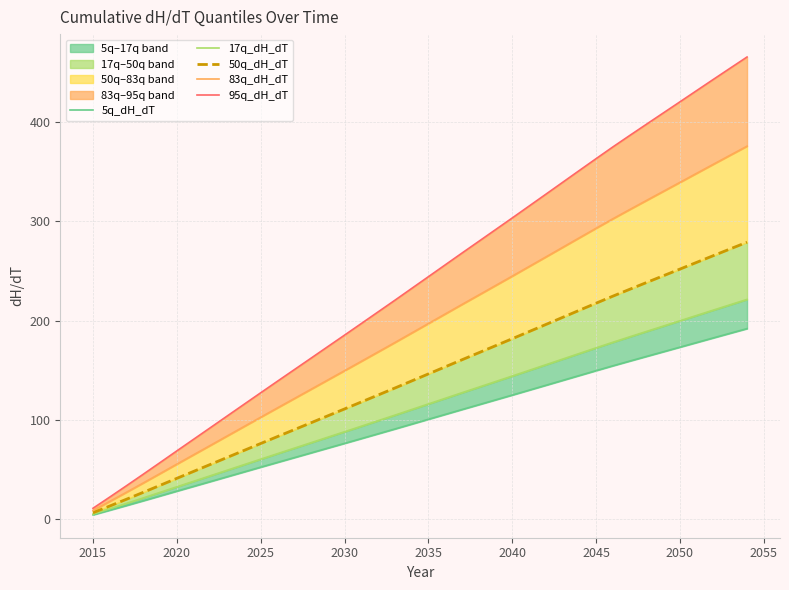

True or false: 17q_dH_dT has a value of 199.8 at 2050.

True